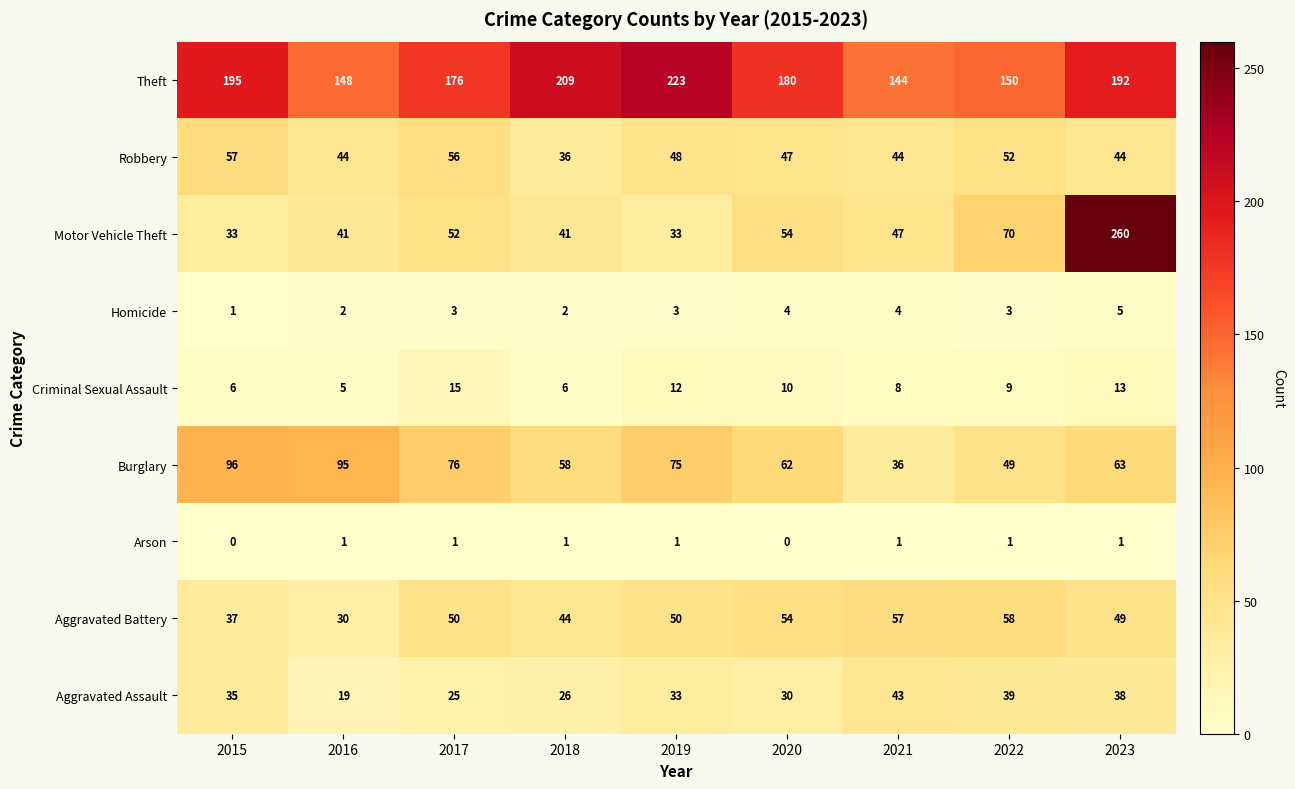

What is the sum of the Motor Vehicle Theft values at 2015 and 2022?

103